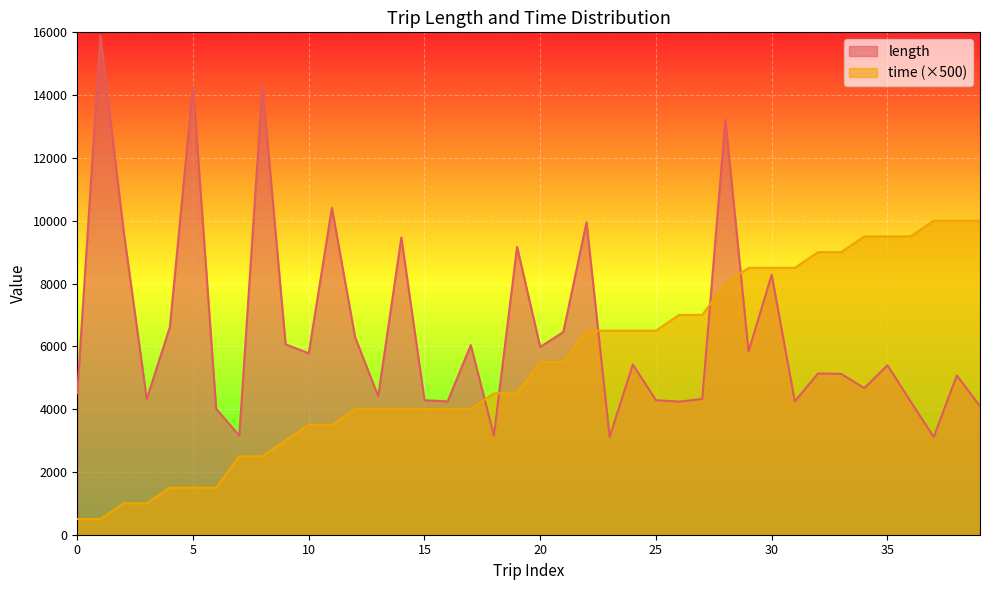

What is the lowest value of the length series?

3110.1